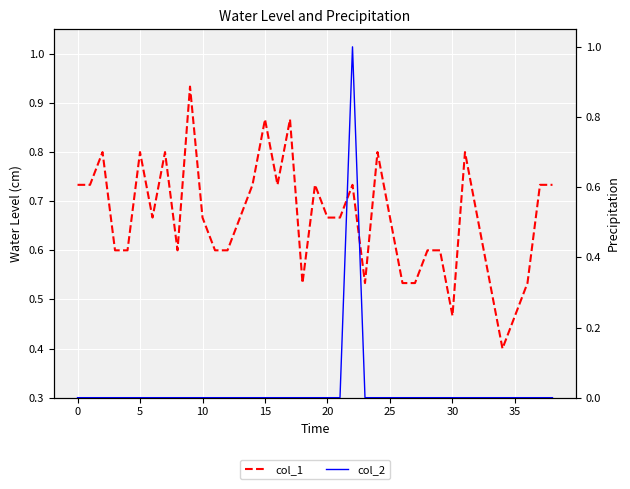

Which series has the largest total across all categories?

col_1